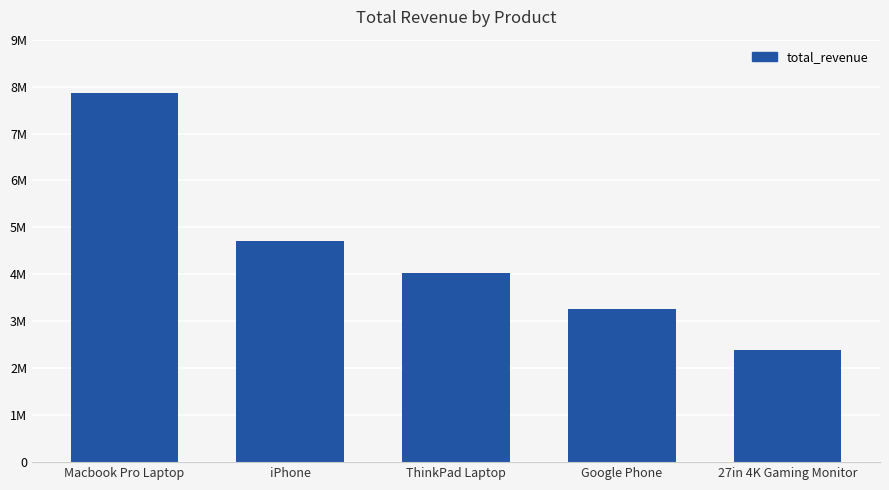

Are the bars horizontal?

No